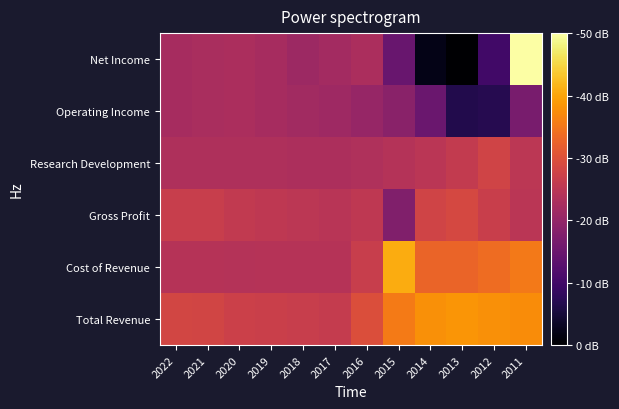

What is the total value across all series at 2017?

6100